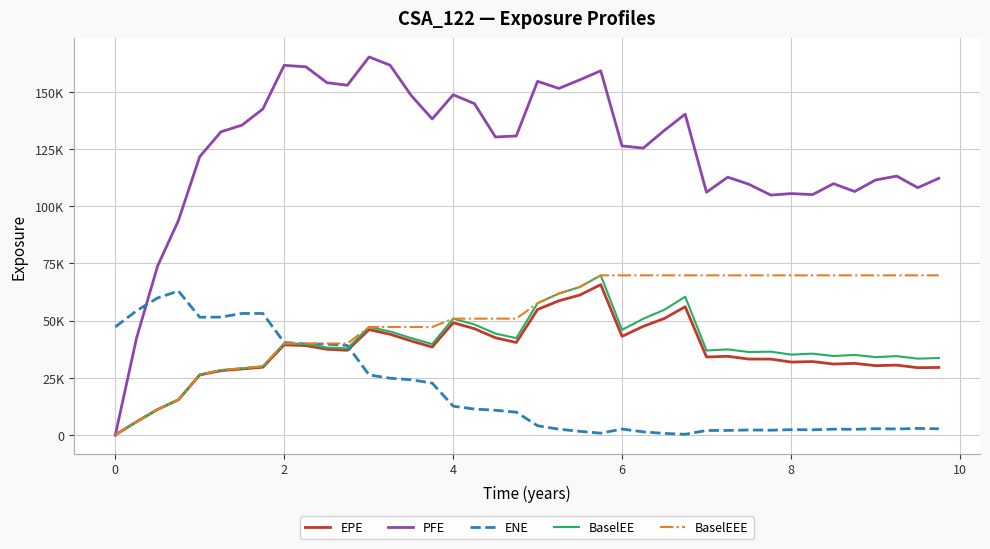

What are all the series names shown in the legend?

EPE, PFE, ENE, BaselEE, BaselEEE